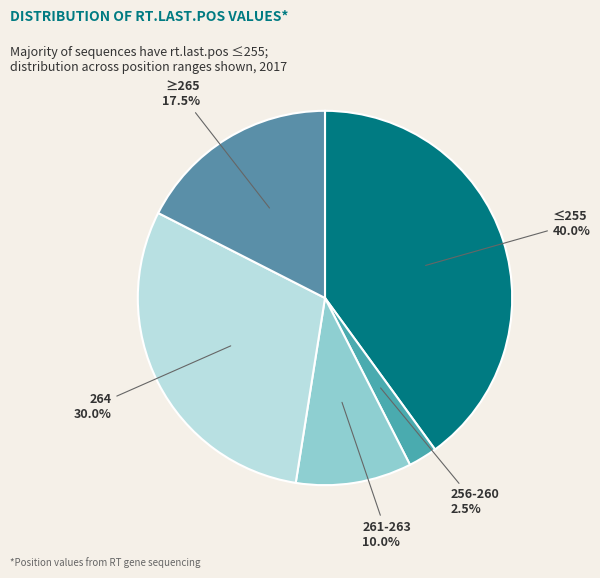

How many segments does this pie chart have?

5